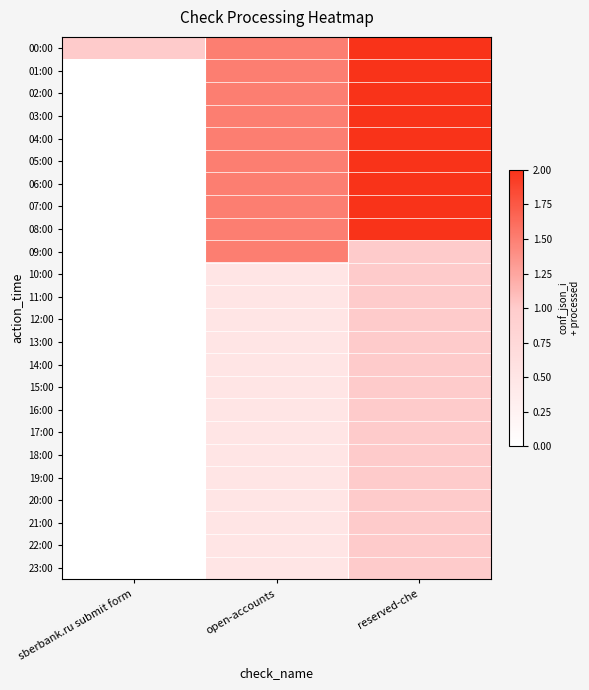

How many distinct data groups are displayed?

24